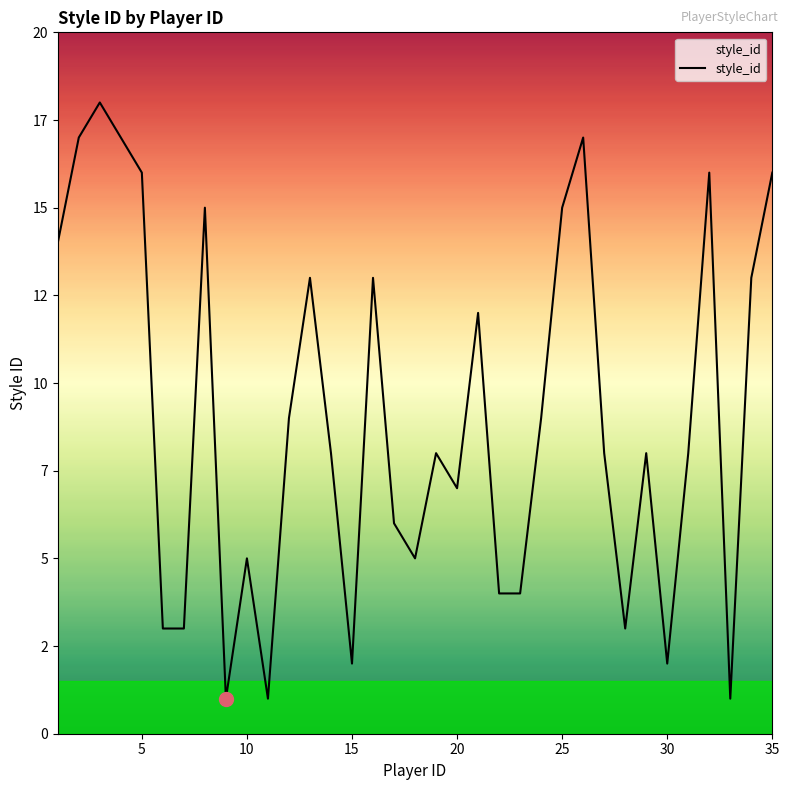

What is the difference between the maximum and minimum values?

17